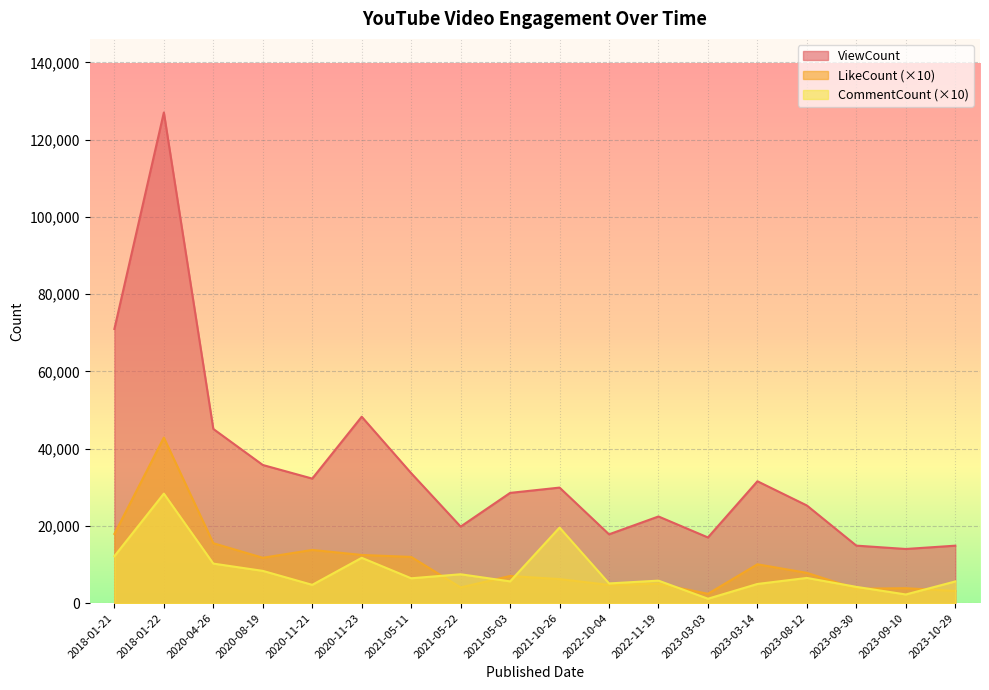

What is the spread (max minus min) of values at 2020-11-21?

27510